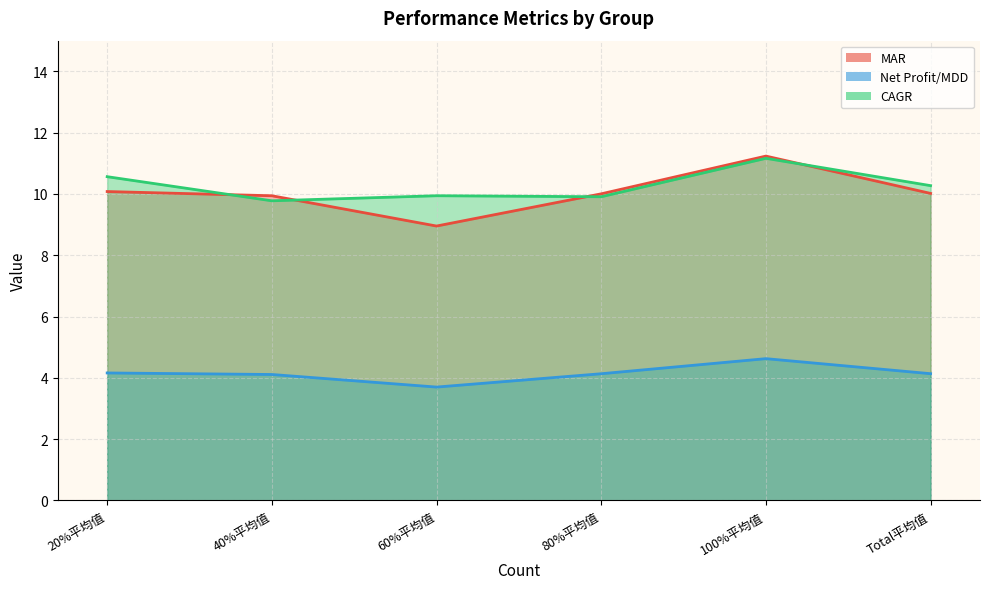

Reading left to right, transcribe all the data shown in this chart.

MAR: 20%平均值=10.1	40%平均值=9.9	60%平均值=9.0	80%平均值=10.0	100%平均值=11.2	Total平均值=10.0
Net Profit/MDD: 20%平均值=4.2	40%平均值=4.1	60%平均值=3.7	80%平均值=4.1	100%平均值=4.6	Total平均值=4.1
CAGR: 20%平均值=10.6	40%平均值=9.8	60%平均值=9.9	80%平均值=9.9	100%平均值=11.2	Total平均值=10.3